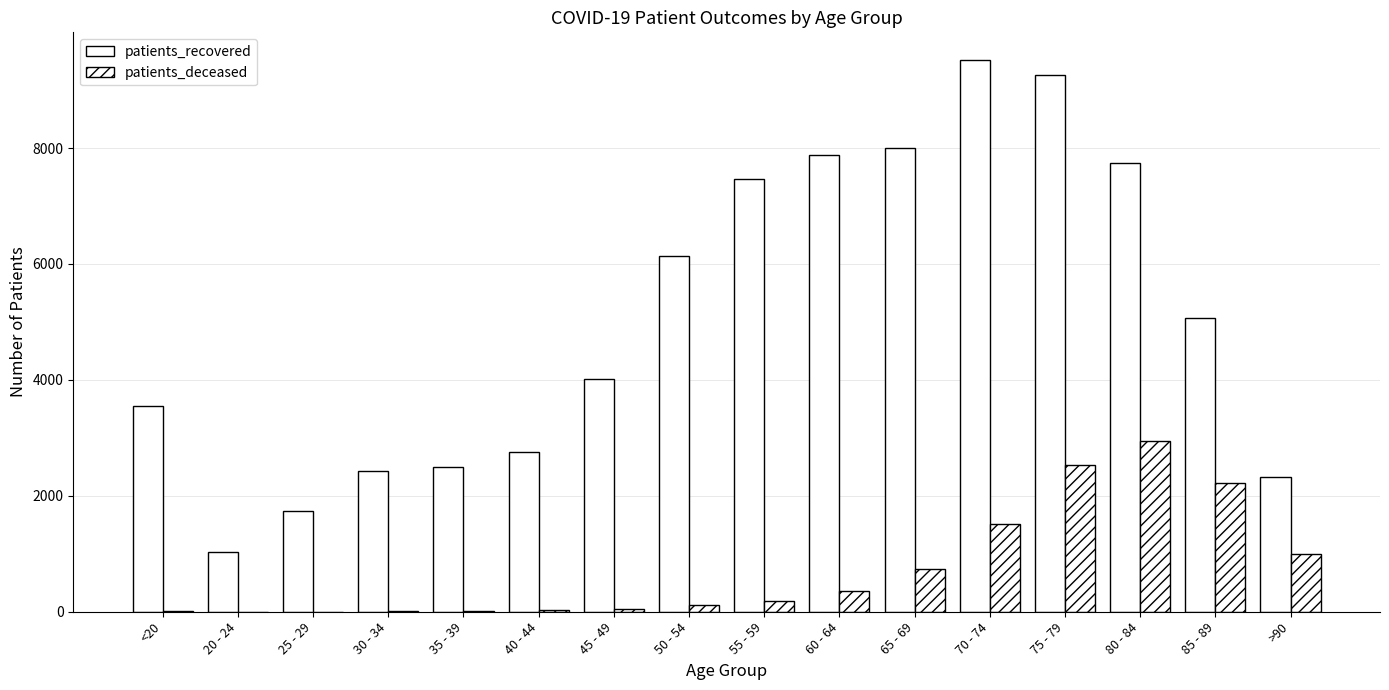

At which category is the sum across all series the highest?

75 - 79